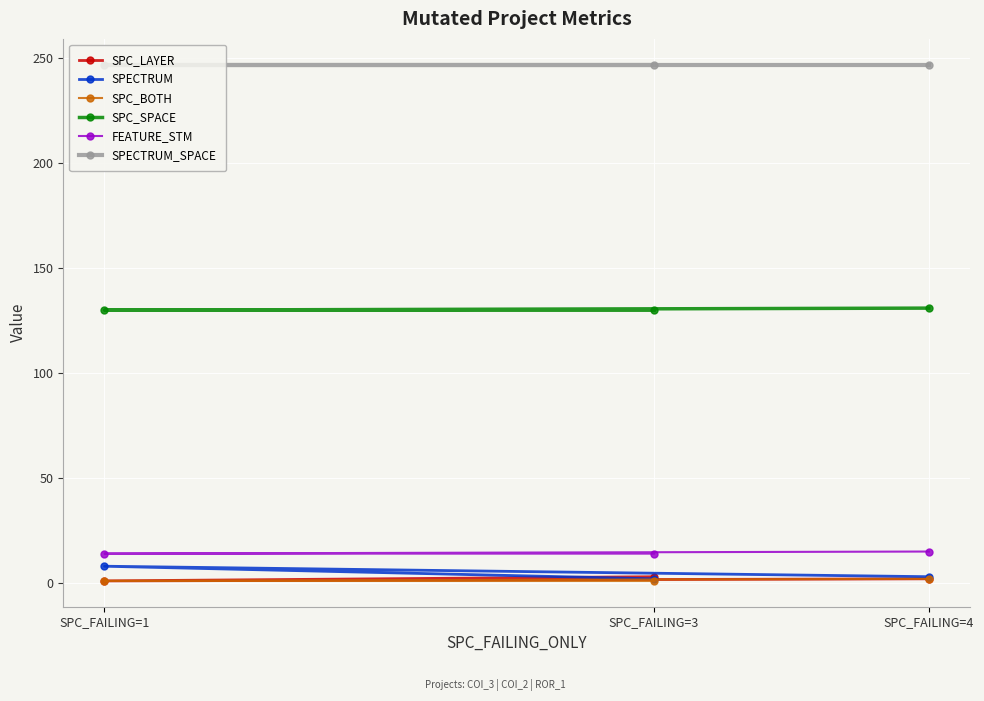

At which category does the chart reach its peak across all series?

SPC_FAILING=3